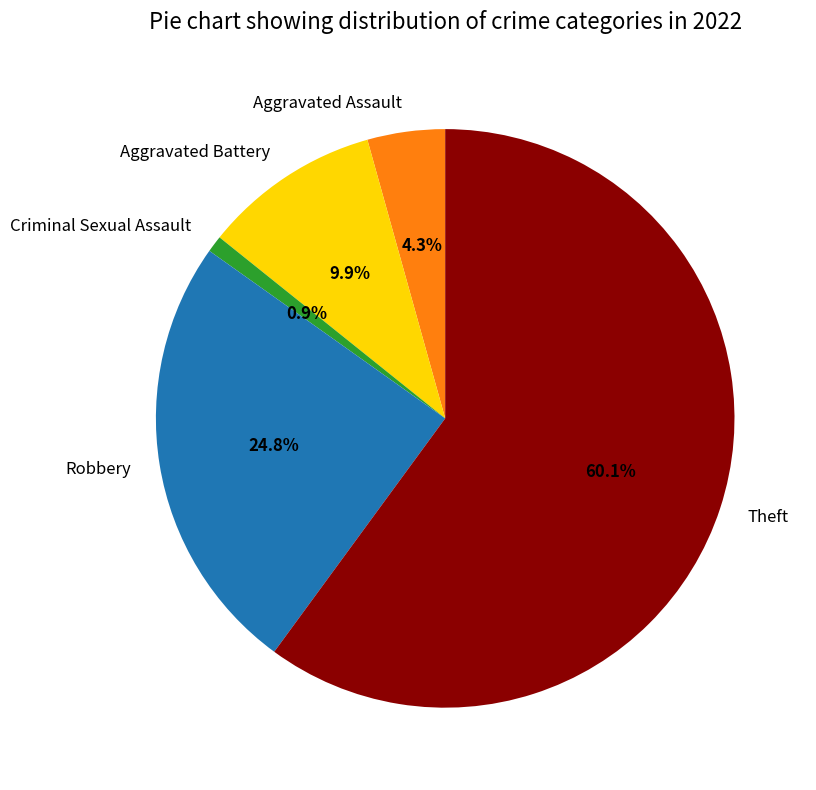

What is the ratio of the value at Aggravated Assault to the value at Aggravated Battery?

0.4